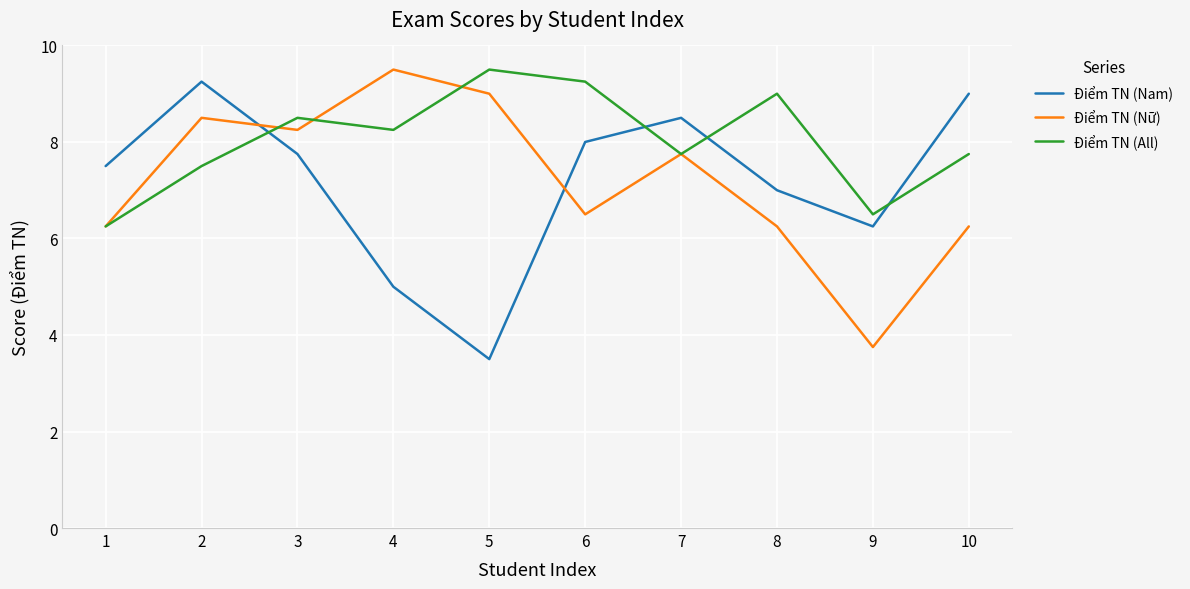

Which series has the largest total across all categories?

Điểm TN (All)